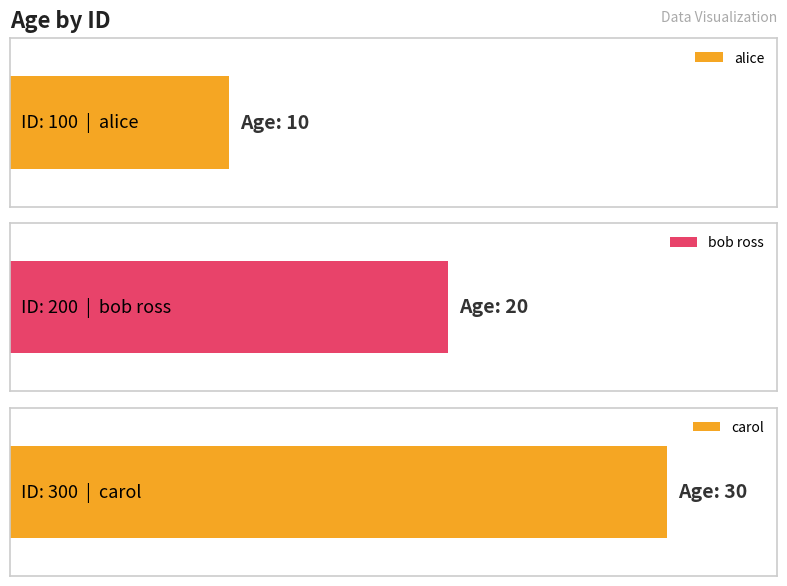

What is the change in value from 100 to 300?

+20